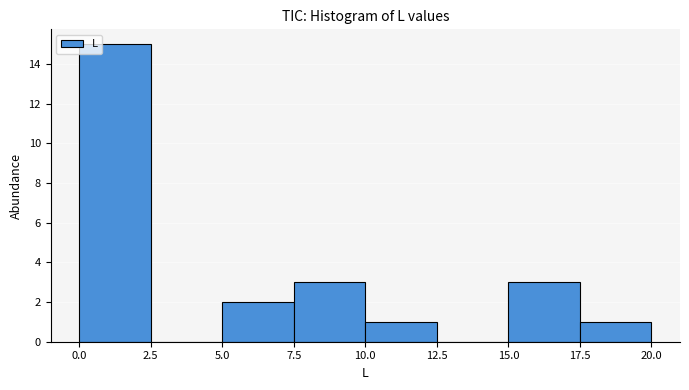

Reading left to right, list every bar in this chart as the range it spans on the x-axis followed by its height. The values are not printed on the chart, so give them approximately, as read against the axis.

0.0 to 2.5: 15
2.5 to 5.0: 0
5.0 to 7.5: 2
7.5 to 10.0: 3
10.0 to 12.5: 1
12.5 to 15.0: 0
15.0 to 17.5: 3
17.5 to 20.0: 1